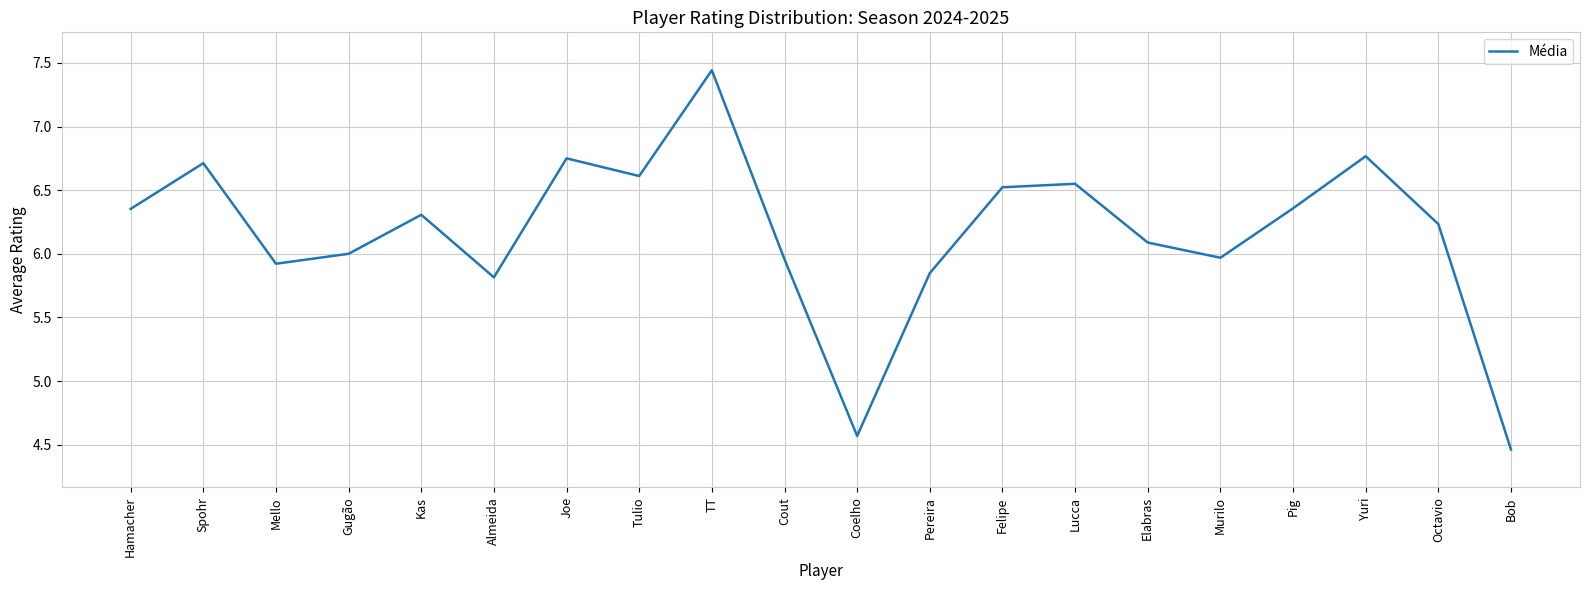

What is the difference between the maximum and minimum values?

3.0